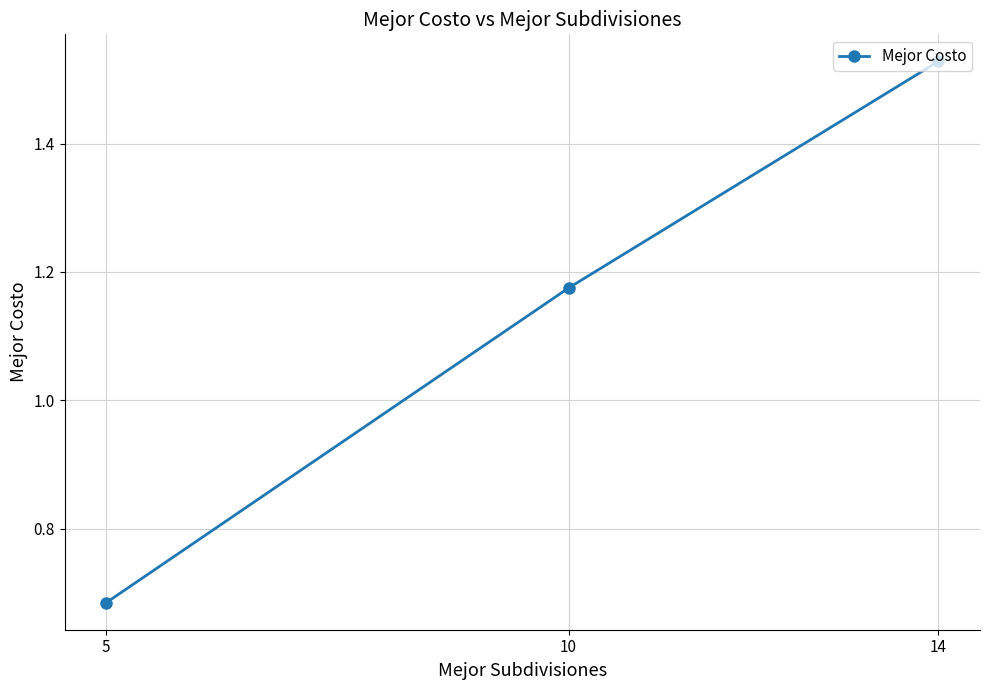

How many distinct data groups are displayed?

1